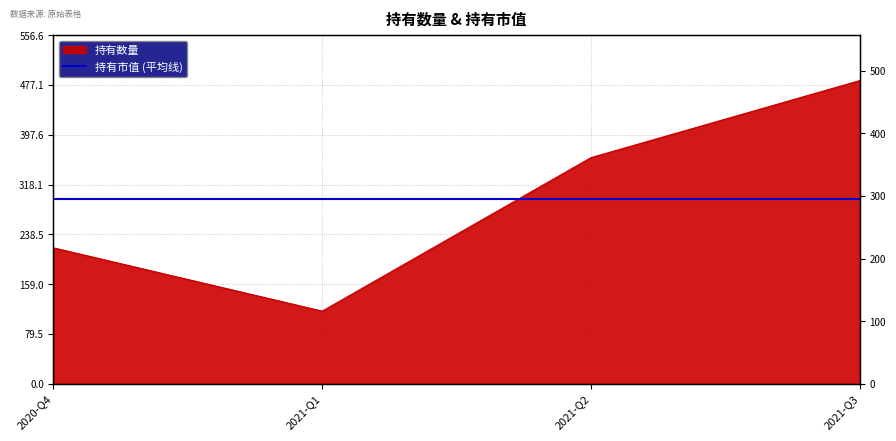

Does the chart have visible grid lines?

Yes